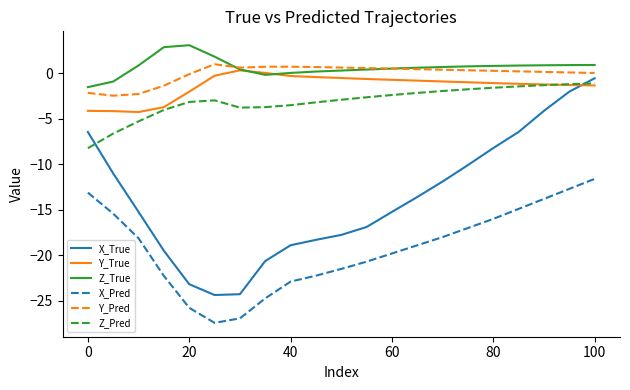

List the series in order of their peak value, lowest first.

X_Pred, Z_Pred, X_True, Y_True, Y_Pred, Z_True